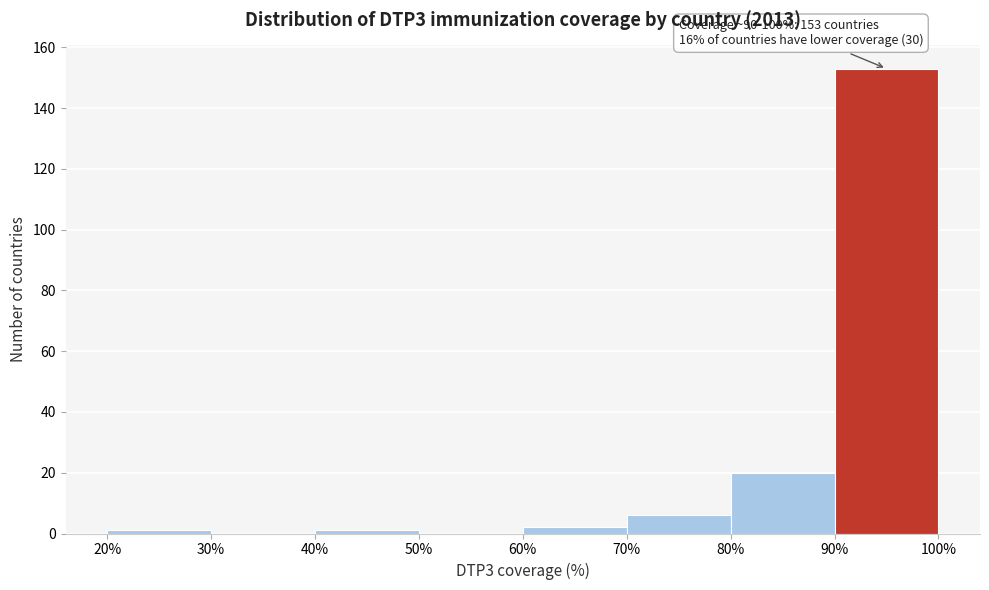

Over which range of the x-axis is the bar tallest?

90% to 100%